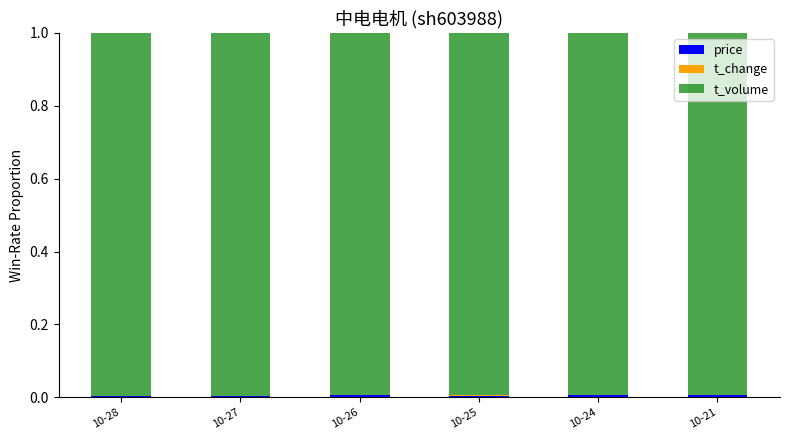

At which label is t_volume closest to 0?

10-26